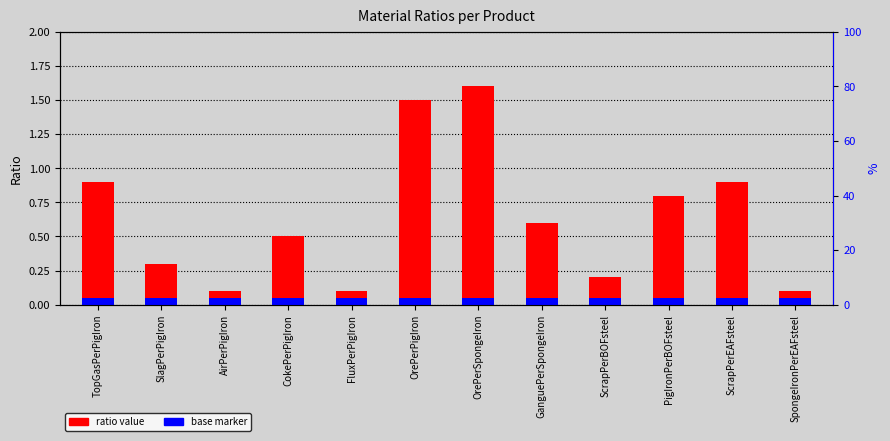

The chart shows a value of 0.6 at ScrapPerEAFsteel. True or false?

False